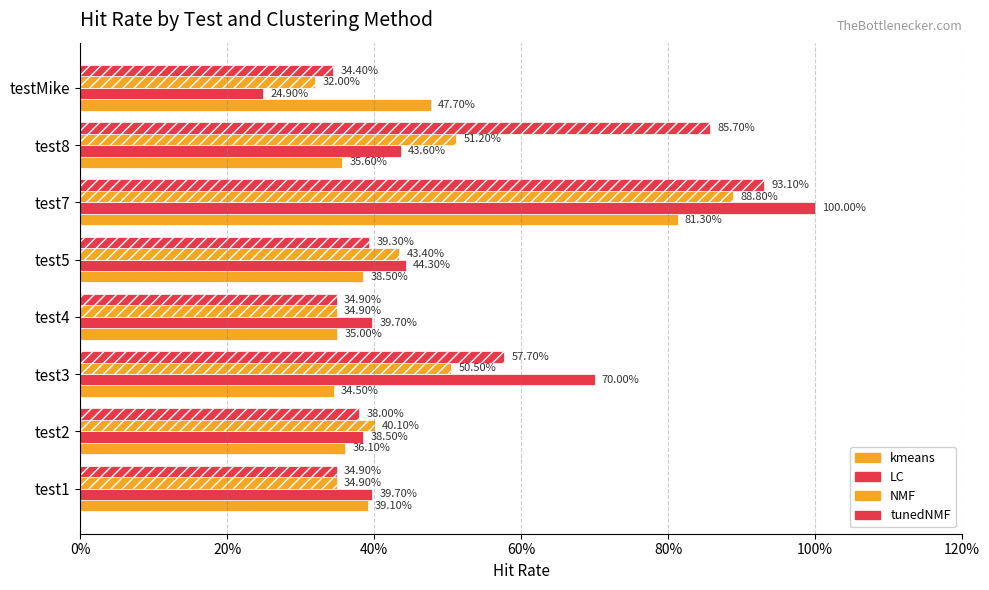

Does the chart contain any negative values?

No